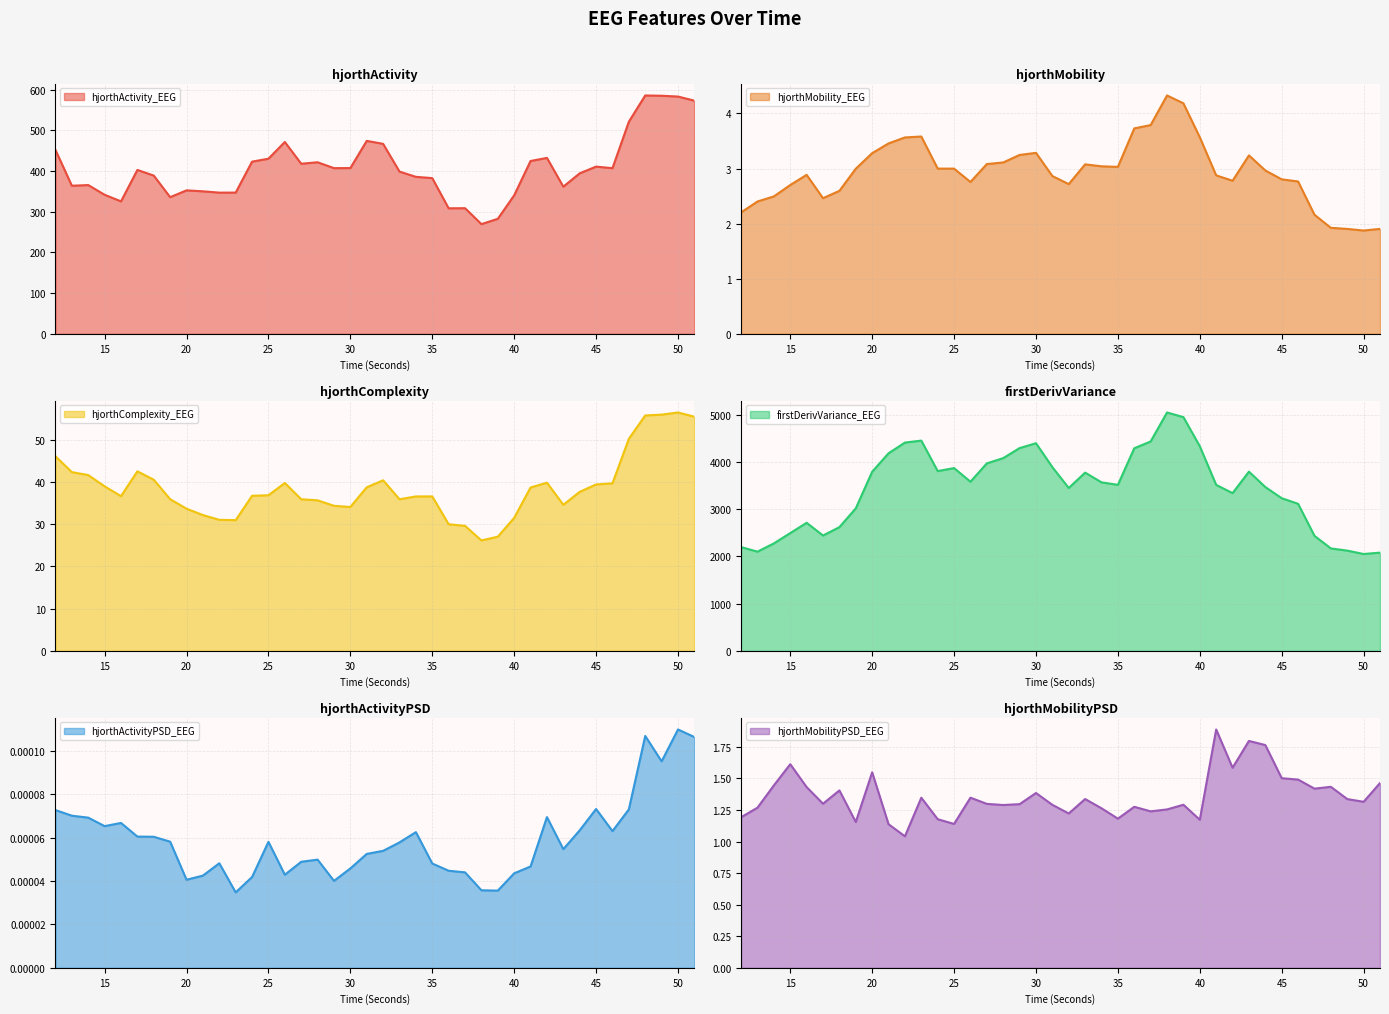

At which category does hjorthComplexity_EEG reach its first local valley?

16